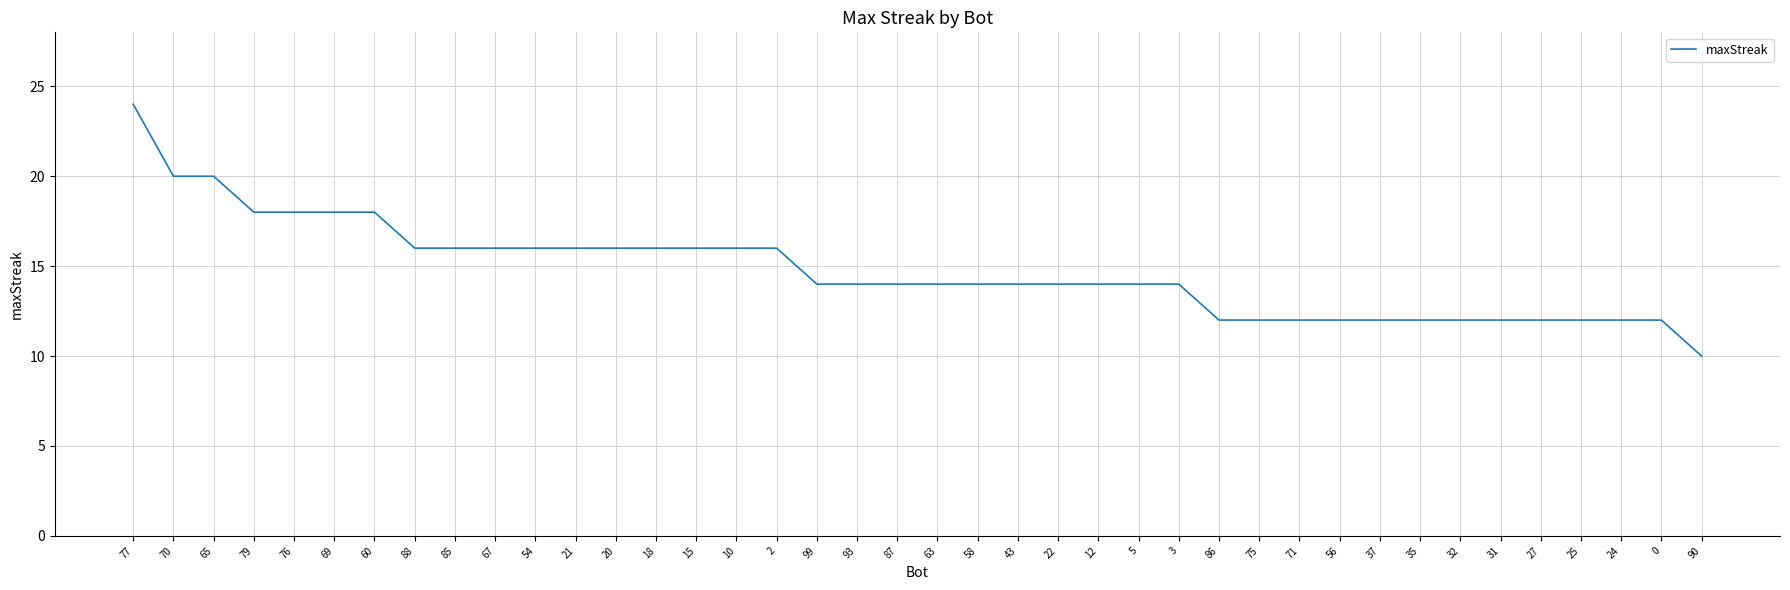

Which label corresponds to the smallest value in the chart?

90